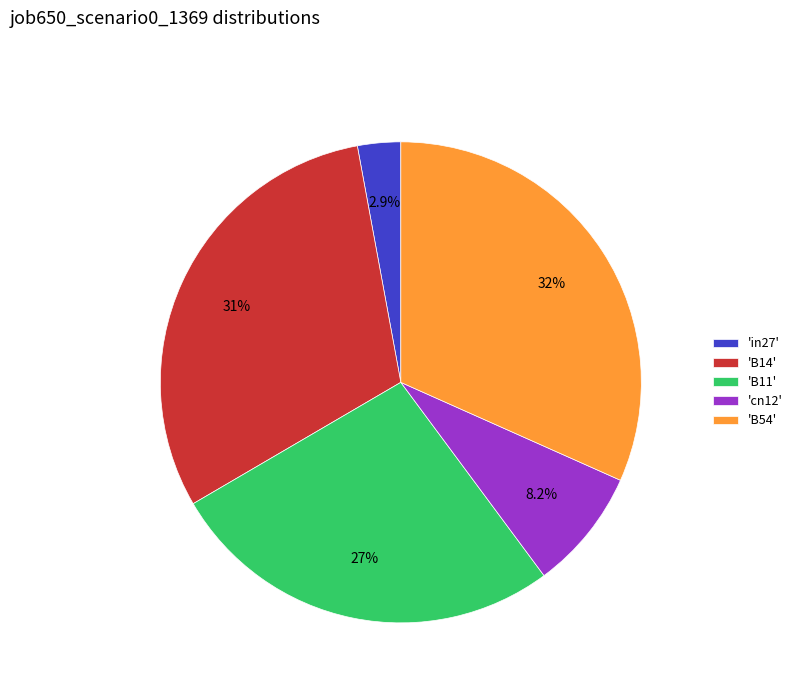

How many segments does this pie chart have?

5